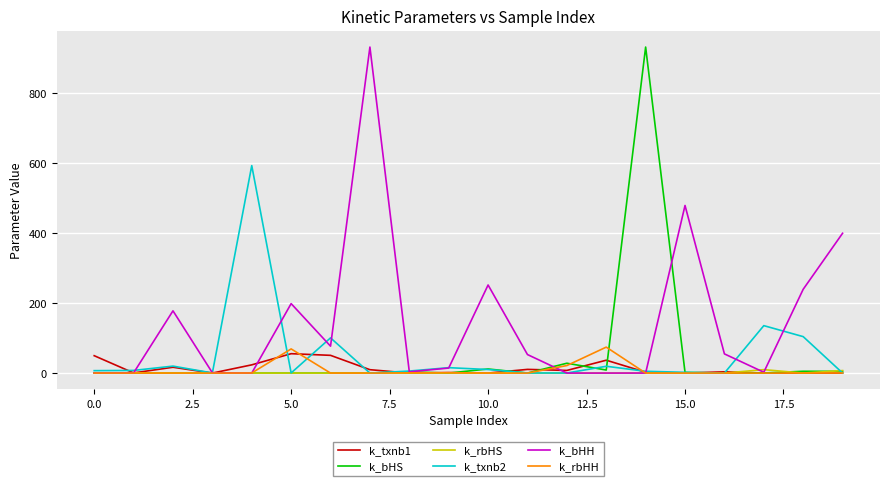

What is the highest value of the k_bHS series?

931.6